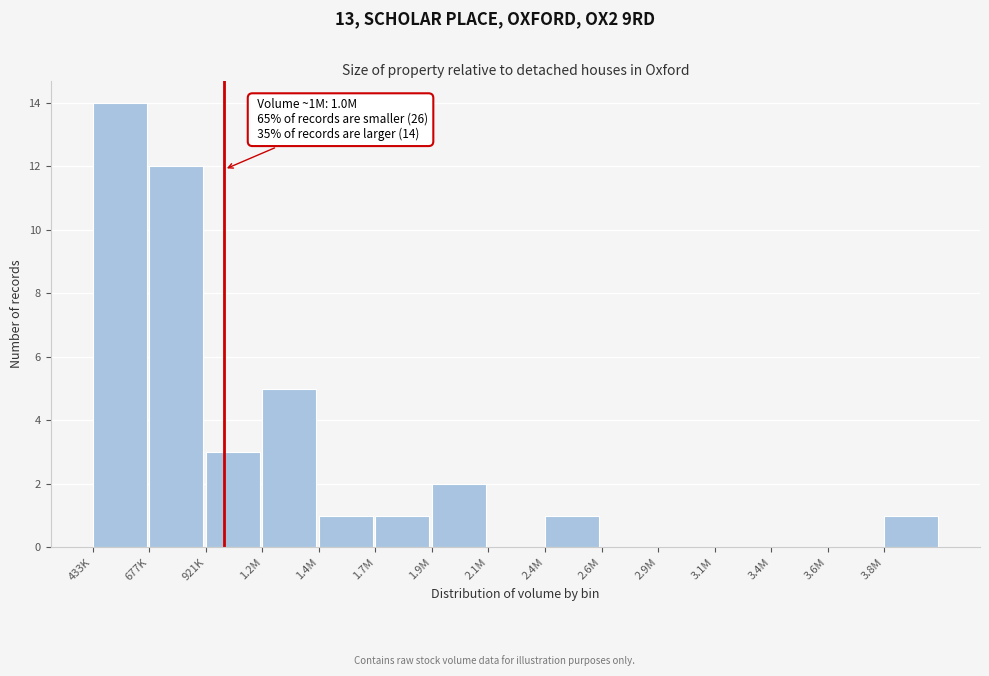

Reading right to left, extract all data points from this chart.

3.8M=1	3.6M=0	3.4M=0	3.1M=0	2.9M=0	2.6M=0	2.4M=1	2.1M=0	1.9M=2	1.7M=1	1.4M=1	1.2M=5	921K=3	677K=12	433K=14